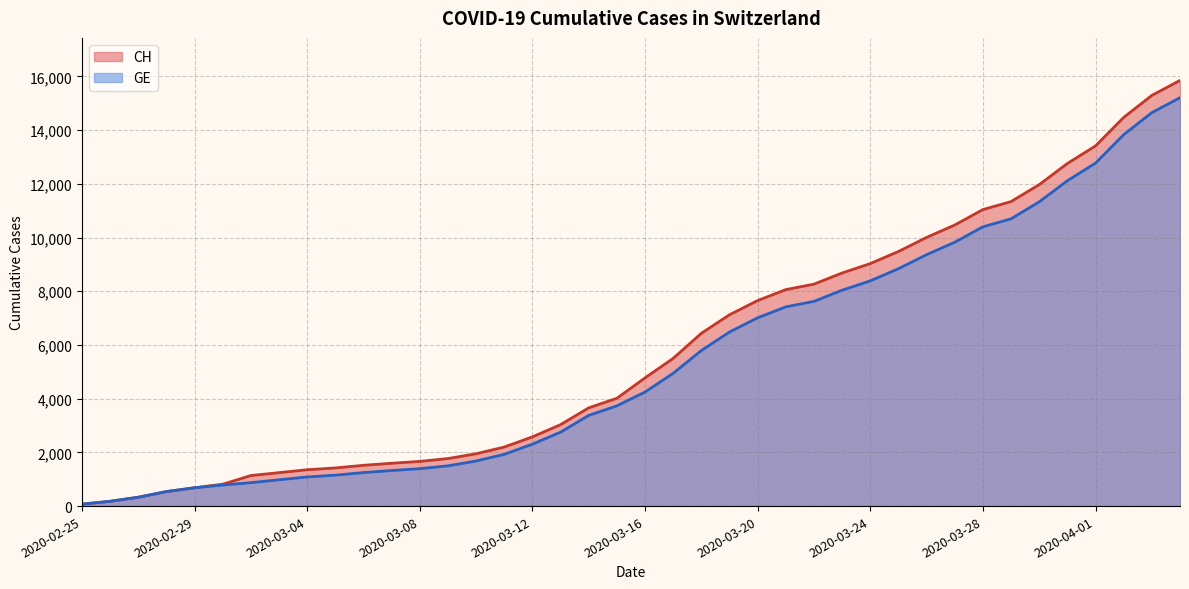

What is the smallest value displayed?

73